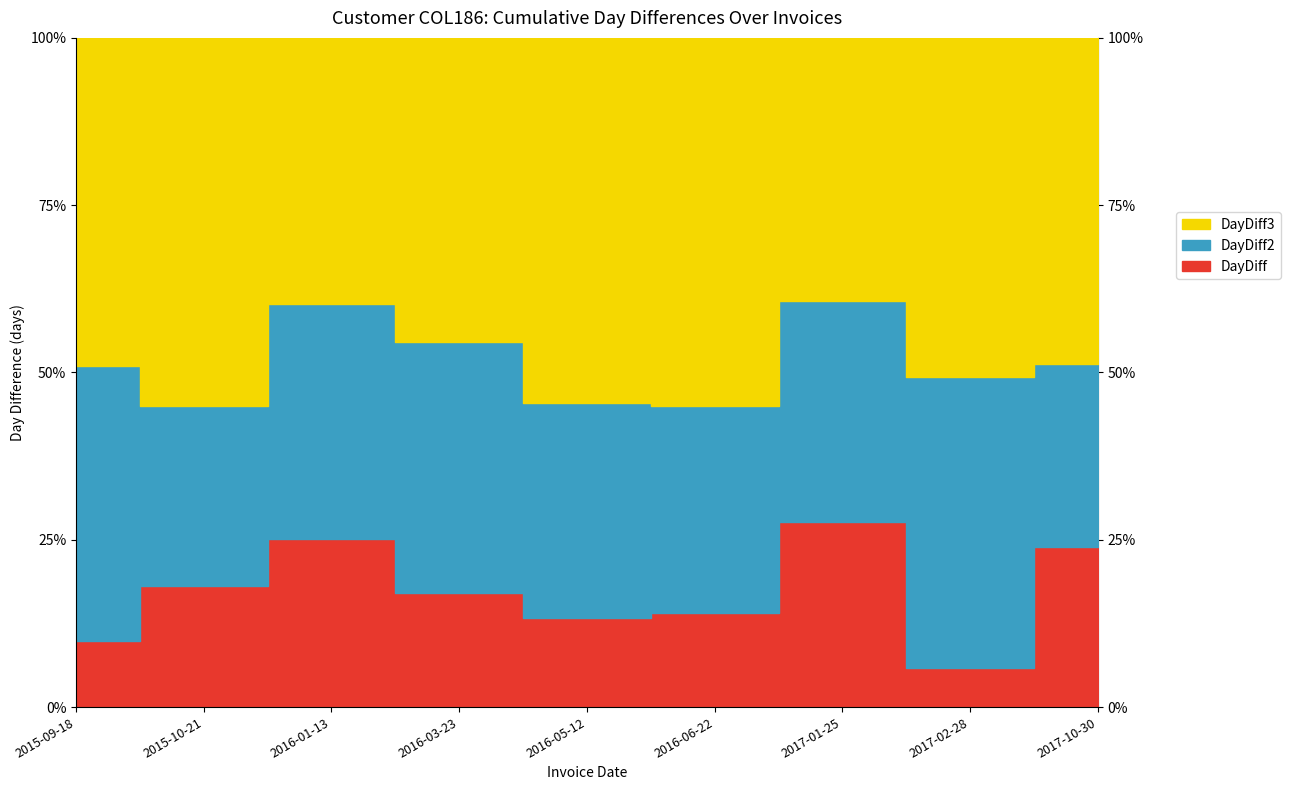

The value of DayDiff2 at 2016-05-12 is 195. True or false?

False